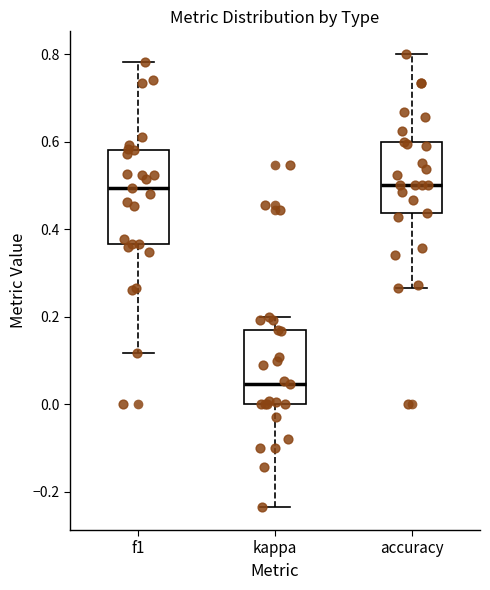

Which box's median line is the lowest?

kappa